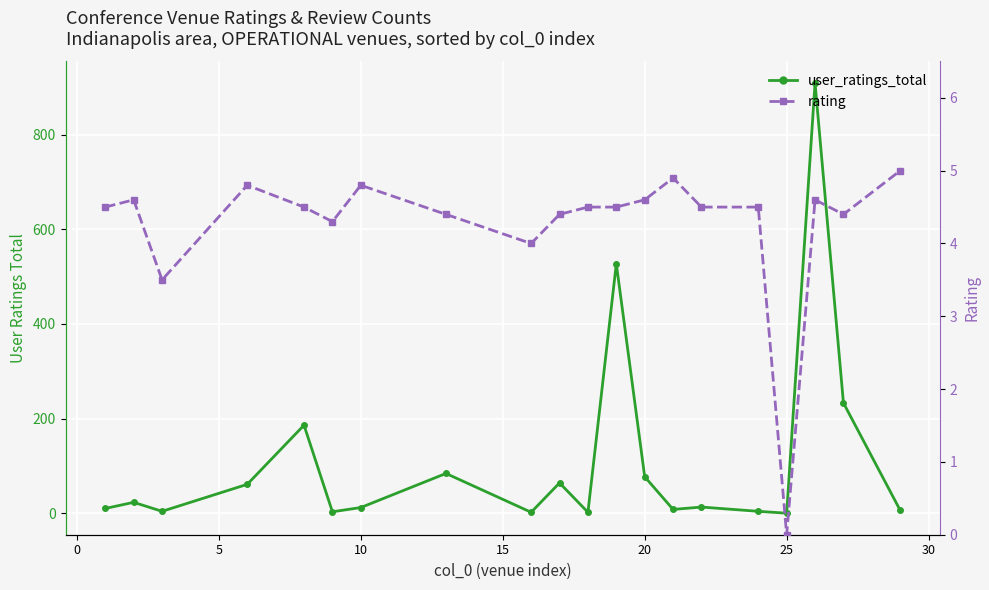

List the series in order of their peak value, highest first.

user_ratings_total, rating